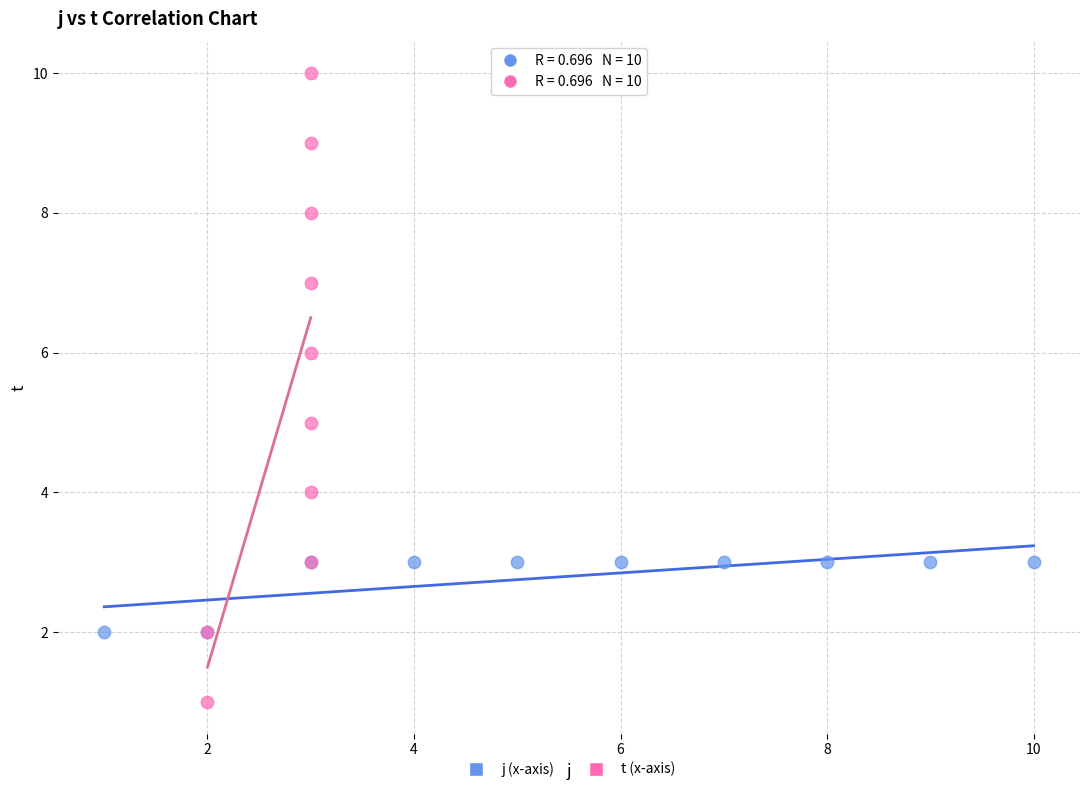

Which series has the largest Y range (max minus min)?

t (x-axis)